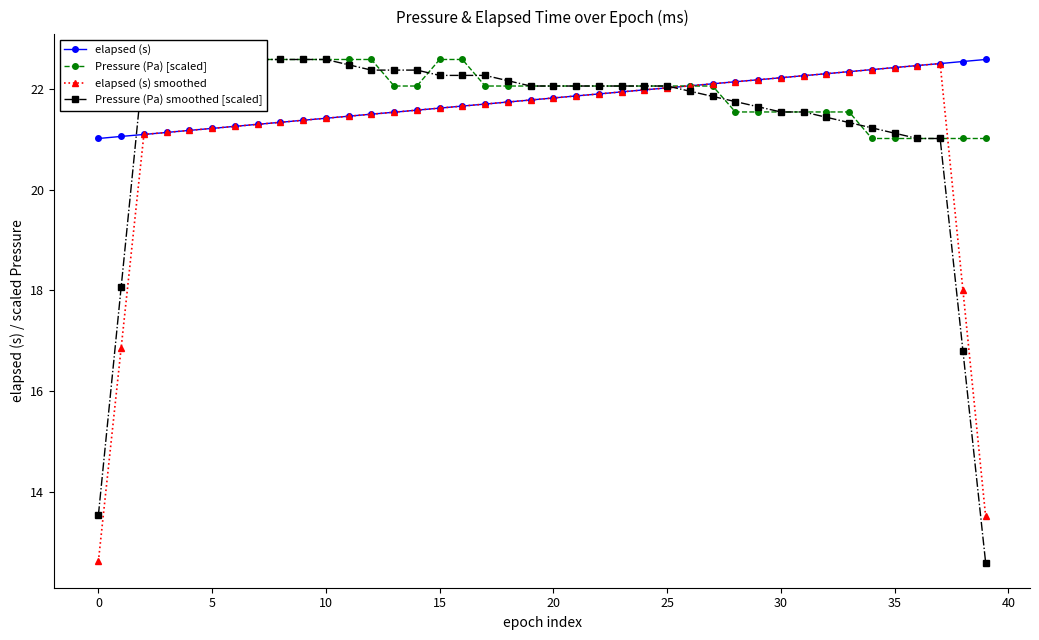

Which series has the widest spread of values?

Pressure (Pa) smoothed [scaled]